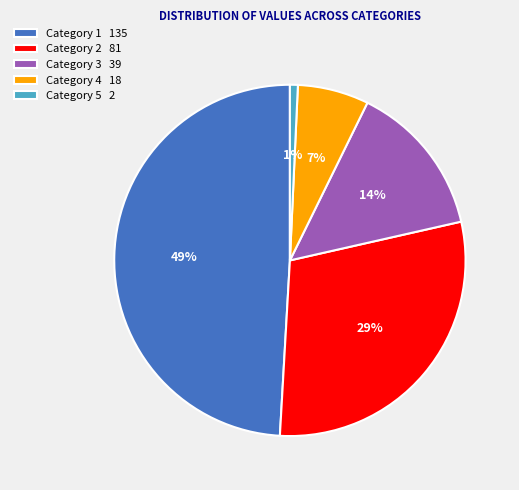

To the nearest percent, what is the average slice percentage?

20%